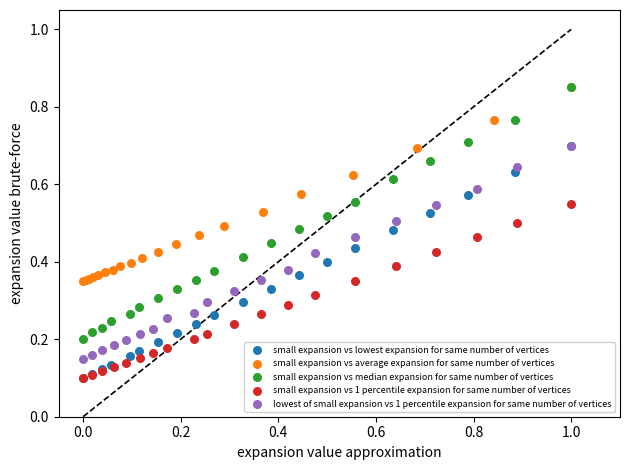

Which series has the widest spread of Y values?

small expansion vs median expansion for same number of vertices